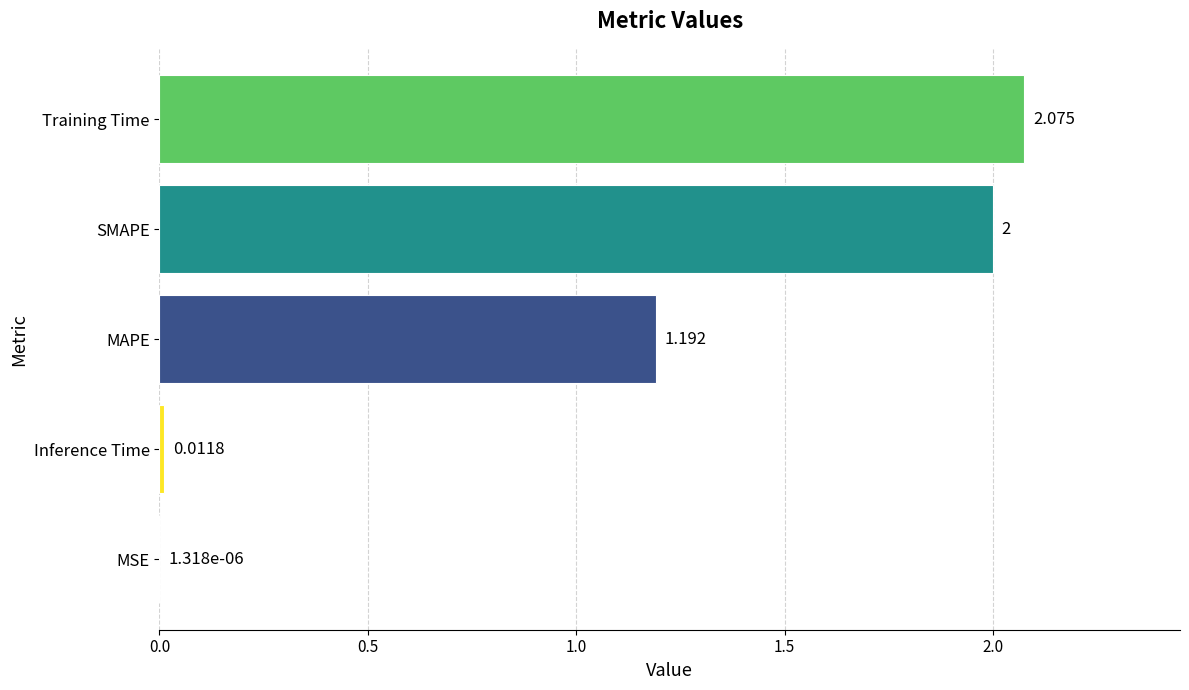

Which has a higher value, MAPE or Training Time?

Training Time